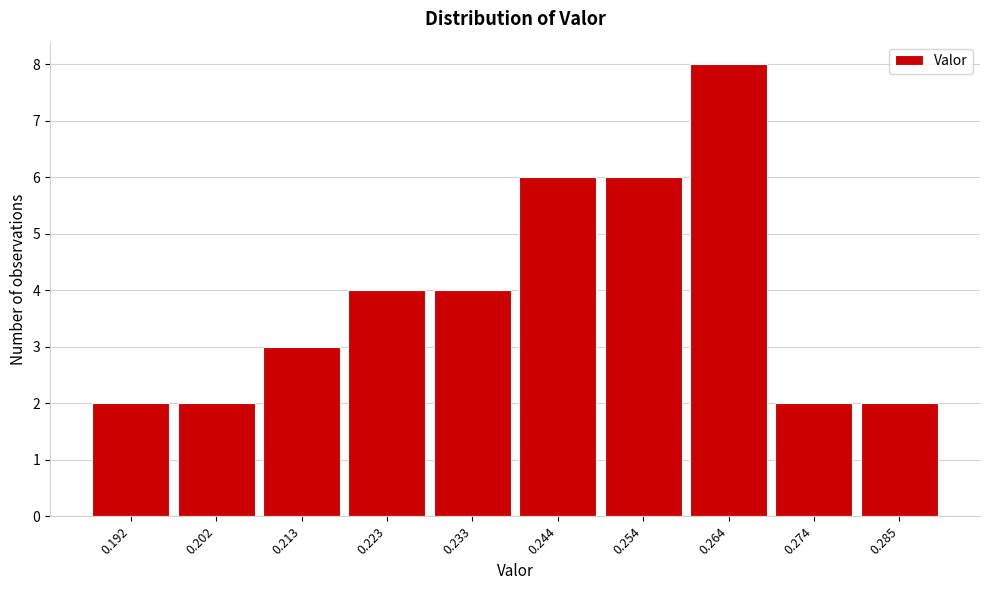

Reading left to right, transcribe all the data shown in this chart.

2	2	3	4	4	6	6	8	2	2